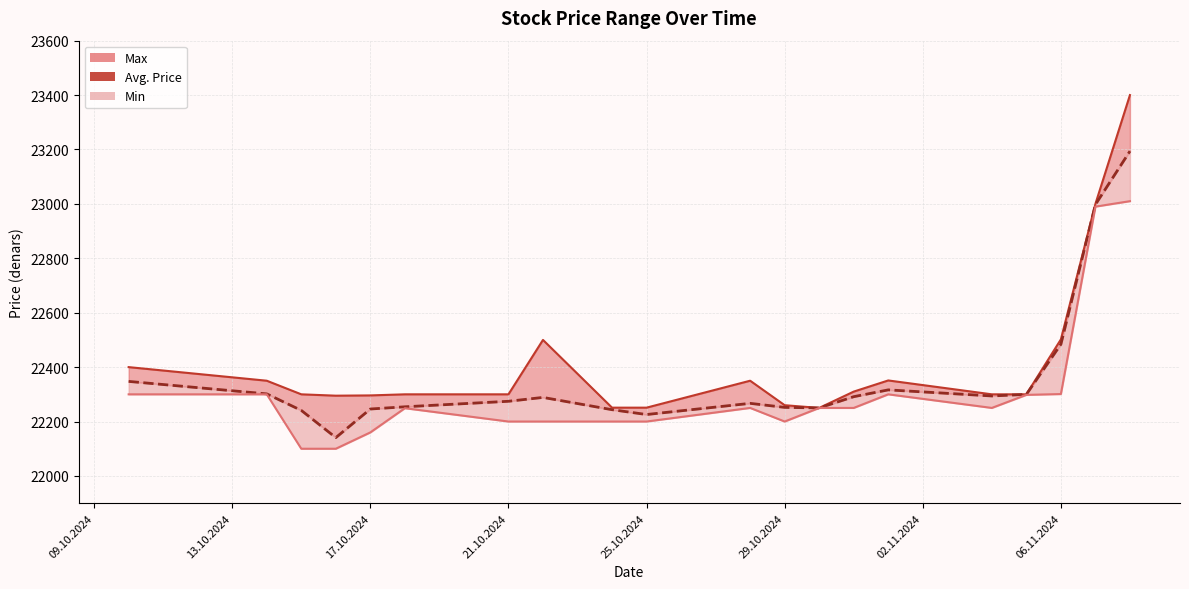

What is the sum of all values?

448266